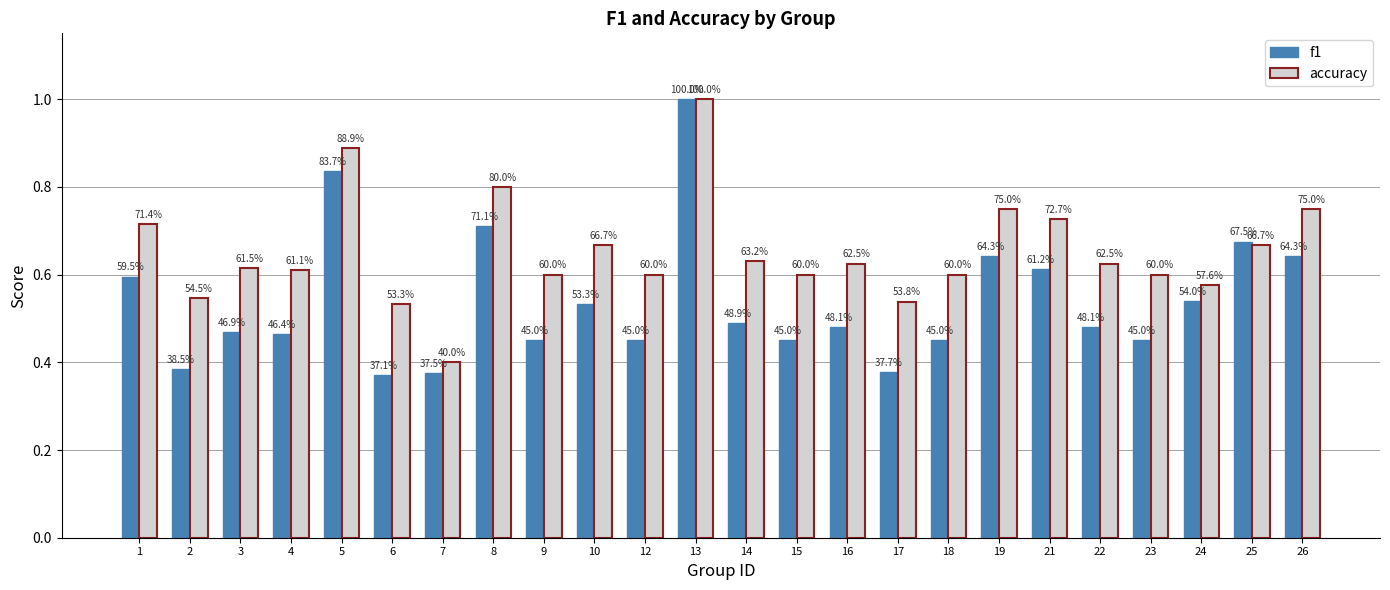

At 23, list the series in order from largest to smallest.

accuracy, f1